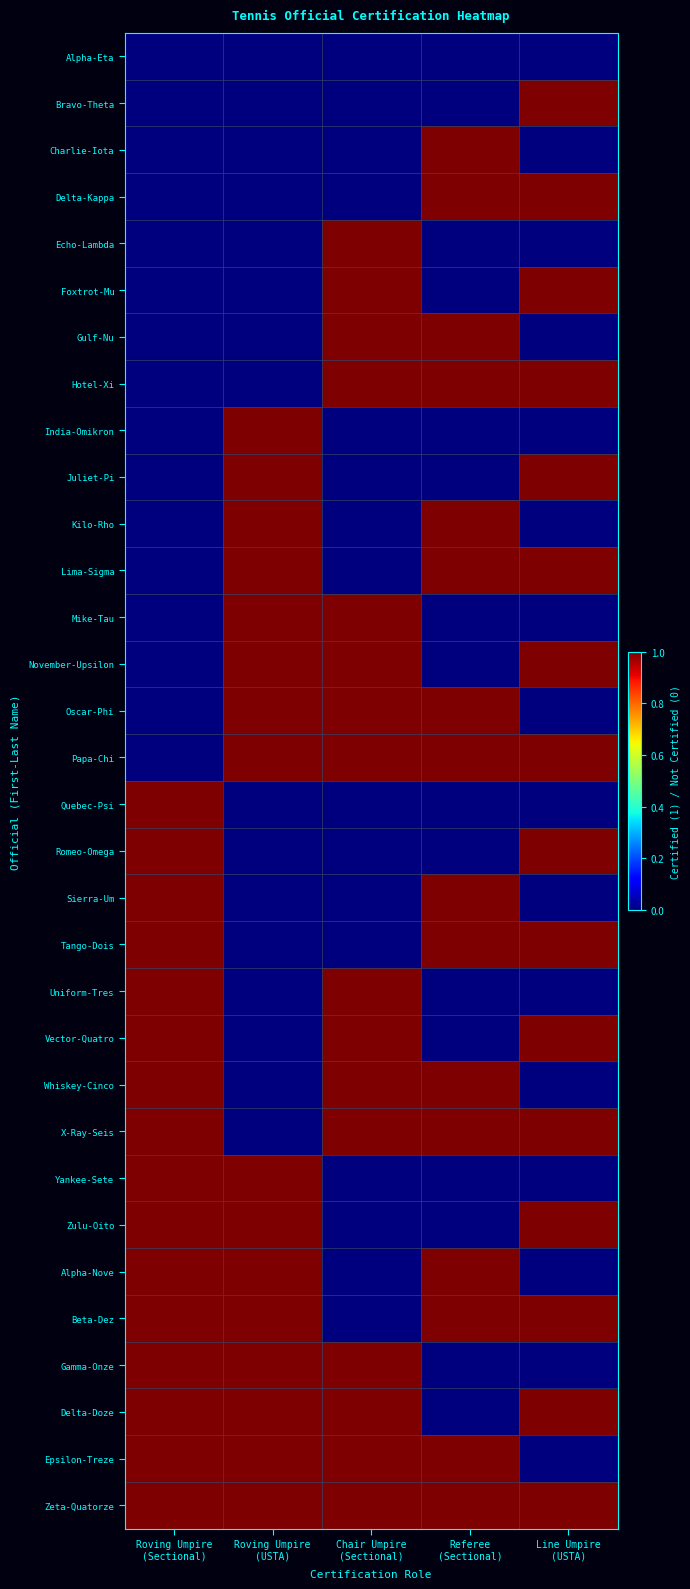

Reading left to right, extract all data points from this chart.

Alpha-Eta: Roving Umpire
(Sectional)=0	Roving Umpire
(USTA)=0	Chair Umpire
(Sectional)=0	Referee
(Sectional)=0	Line Umpire
(USTA)=0
Bravo-Theta: Roving Umpire
(Sectional)=0	Roving Umpire
(USTA)=0	Chair Umpire
(Sectional)=0	Referee
(Sectional)=0	Line Umpire
(USTA)=1
Charlie-Iota: Roving Umpire
(Sectional)=0	Roving Umpire
(USTA)=0	Chair Umpire
(Sectional)=0	Referee
(Sectional)=1	Line Umpire
(USTA)=0
Delta-Kappa: Roving Umpire
(Sectional)=0	Roving Umpire
(USTA)=0	Chair Umpire
(Sectional)=0	Referee
(Sectional)=1	Line Umpire
(USTA)=1
Echo-Lambda: Roving Umpire
(Sectional)=0	Roving Umpire
(USTA)=0	Chair Umpire
(Sectional)=1	Referee
(Sectional)=0	Line Umpire
(USTA)=0
Foxtrot-Mu: Roving Umpire
(Sectional)=0	Roving Umpire
(USTA)=0	Chair Umpire
(Sectional)=1	Referee
(Sectional)=0	Line Umpire
(USTA)=1
Gulf-Nu: Roving Umpire
(Sectional)=0	Roving Umpire
(USTA)=0	Chair Umpire
(Sectional)=1	Referee
(Sectional)=1	Line Umpire
(USTA)=0
Hotel-Xi: Roving Umpire
(Sectional)=0	Roving Umpire
(USTA)=0	Chair Umpire
(Sectional)=1	Referee
(Sectional)=1	Line Umpire
(USTA)=1
India-Omikron: Roving Umpire
(Sectional)=0	Roving Umpire
(USTA)=1	Chair Umpire
(Sectional)=0	Referee
(Sectional)=0	Line Umpire
(USTA)=0
Juliet-Pi: Roving Umpire
(Sectional)=0	Roving Umpire
(USTA)=1	Chair Umpire
(Sectional)=0	Referee
(Sectional)=0	Line Umpire
(USTA)=1
Kilo-Rho: Roving Umpire
(Sectional)=0	Roving Umpire
(USTA)=1	Chair Umpire
(Sectional)=0	Referee
(Sectional)=1	Line Umpire
(USTA)=0
Lima-Sigma: Roving Umpire
(Sectional)=0	Roving Umpire
(USTA)=1	Chair Umpire
(Sectional)=0	Referee
(Sectional)=1	Line Umpire
(USTA)=1
Mike-Tau: Roving Umpire
(Sectional)=0	Roving Umpire
(USTA)=1	Chair Umpire
(Sectional)=1	Referee
(Sectional)=0	Line Umpire
(USTA)=0
November-Upsilon: Roving Umpire
(Sectional)=0	Roving Umpire
(USTA)=1	Chair Umpire
(Sectional)=1	Referee
(Sectional)=0	Line Umpire
(USTA)=1
Oscar-Phi: Roving Umpire
(Sectional)=0	Roving Umpire
(USTA)=1	Chair Umpire
(Sectional)=1	Referee
(Sectional)=1	Line Umpire
(USTA)=0
Papa-Chi: Roving Umpire
(Sectional)=0	Roving Umpire
(USTA)=1	Chair Umpire
(Sectional)=1	Referee
(Sectional)=1	Line Umpire
(USTA)=1
Quebec-Psi: Roving Umpire
(Sectional)=1	Roving Umpire
(USTA)=0	Chair Umpire
(Sectional)=0	Referee
(Sectional)=0	Line Umpire
(USTA)=0
Romeo-Omega: Roving Umpire
(Sectional)=1	Roving Umpire
(USTA)=0	Chair Umpire
(Sectional)=0	Referee
(Sectional)=0	Line Umpire
(USTA)=1
Sierra-Um: Roving Umpire
(Sectional)=1	Roving Umpire
(USTA)=0	Chair Umpire
(Sectional)=0	Referee
(Sectional)=1	Line Umpire
(USTA)=0
Tango-Dois: Roving Umpire
(Sectional)=1	Roving Umpire
(USTA)=0	Chair Umpire
(Sectional)=0	Referee
(Sectional)=1	Line Umpire
(USTA)=1
Uniform-Tres: Roving Umpire
(Sectional)=1	Roving Umpire
(USTA)=0	Chair Umpire
(Sectional)=1	Referee
(Sectional)=0	Line Umpire
(USTA)=0
Vector-Quatro: Roving Umpire
(Sectional)=1	Roving Umpire
(USTA)=0	Chair Umpire
(Sectional)=1	Referee
(Sectional)=0	Line Umpire
(USTA)=1
Whiskey-Cinco: Roving Umpire
(Sectional)=1	Roving Umpire
(USTA)=0	Chair Umpire
(Sectional)=1	Referee
(Sectional)=1	Line Umpire
(USTA)=0
X-Ray-Seis: Roving Umpire
(Sectional)=1	Roving Umpire
(USTA)=0	Chair Umpire
(Sectional)=1	Referee
(Sectional)=1	Line Umpire
(USTA)=1
Yankee-Sete: Roving Umpire
(Sectional)=1	Roving Umpire
(USTA)=1	Chair Umpire
(Sectional)=0	Referee
(Sectional)=0	Line Umpire
(USTA)=0
Zulu-Oito: Roving Umpire
(Sectional)=1	Roving Umpire
(USTA)=1	Chair Umpire
(Sectional)=0	Referee
(Sectional)=0	Line Umpire
(USTA)=1
Alpha-Nove: Roving Umpire
(Sectional)=1	Roving Umpire
(USTA)=1	Chair Umpire
(Sectional)=0	Referee
(Sectional)=1	Line Umpire
(USTA)=0
Beta-Dez: Roving Umpire
(Sectional)=1	Roving Umpire
(USTA)=1	Chair Umpire
(Sectional)=0	Referee
(Sectional)=1	Line Umpire
(USTA)=1
Gamma-Onze: Roving Umpire
(Sectional)=1	Roving Umpire
(USTA)=1	Chair Umpire
(Sectional)=1	Referee
(Sectional)=0	Line Umpire
(USTA)=0
Delta-Doze: Roving Umpire
(Sectional)=1	Roving Umpire
(USTA)=1	Chair Umpire
(Sectional)=1	Referee
(Sectional)=0	Line Umpire
(USTA)=1
Epsilon-Treze: Roving Umpire
(Sectional)=1	Roving Umpire
(USTA)=1	Chair Umpire
(Sectional)=1	Referee
(Sectional)=1	Line Umpire
(USTA)=0
Zeta-Quatorze: Roving Umpire
(Sectional)=1	Roving Umpire
(USTA)=1	Chair Umpire
(Sectional)=1	Referee
(Sectional)=1	Line Umpire
(USTA)=1